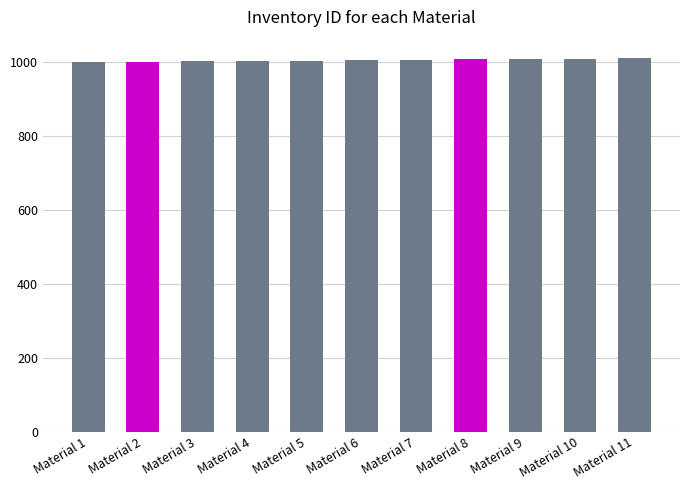

Approximately how many times larger is the value at Material 10 compared to Material 7?

1.0